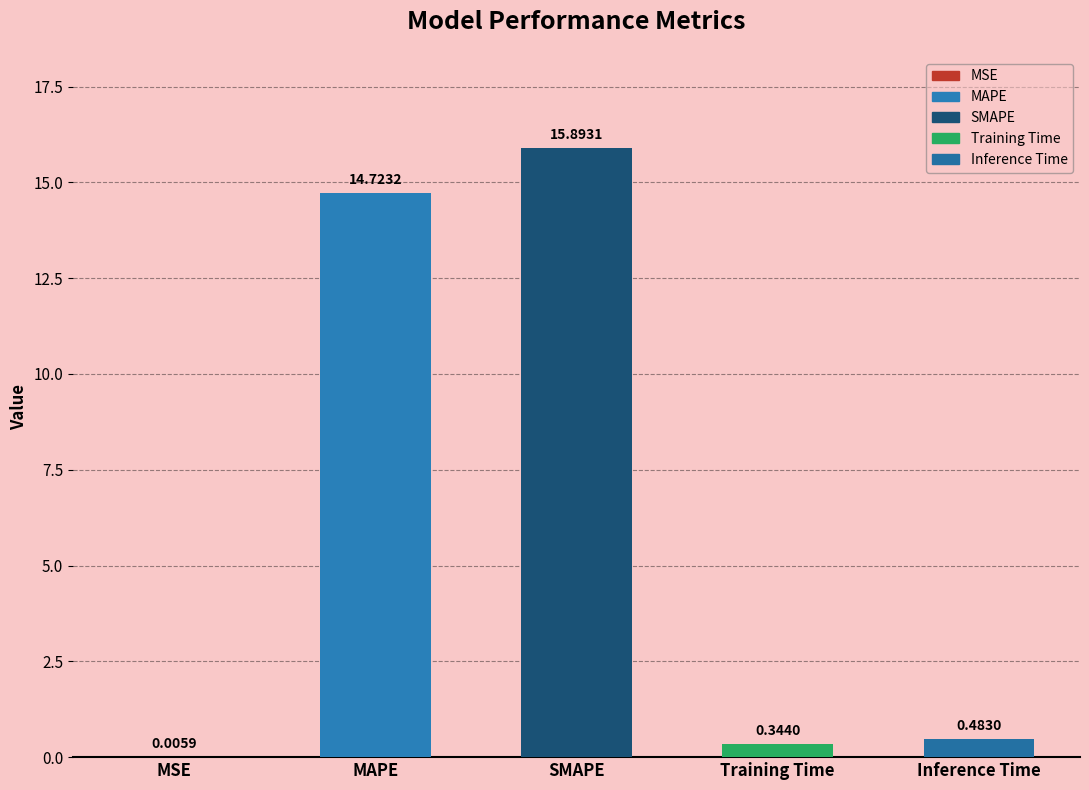

What is the difference between the values at Inference Time and Training Time?

0.1